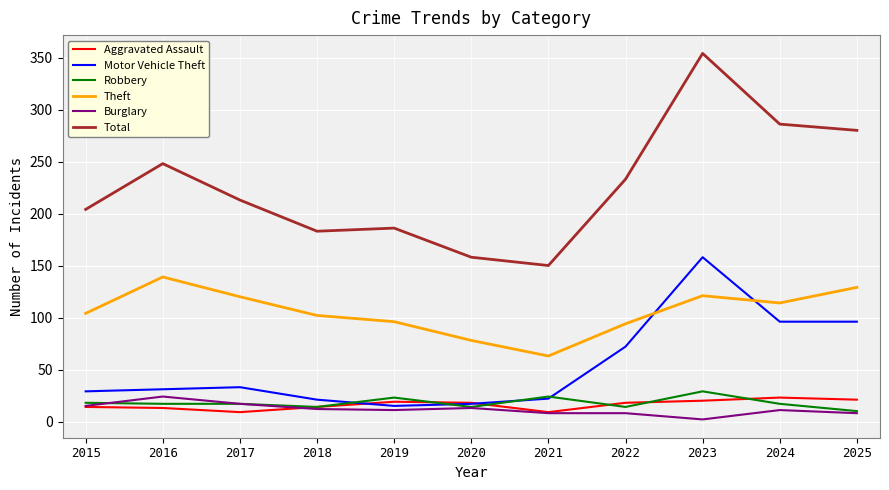

True or false: Burglary and Total cross at least once.

False